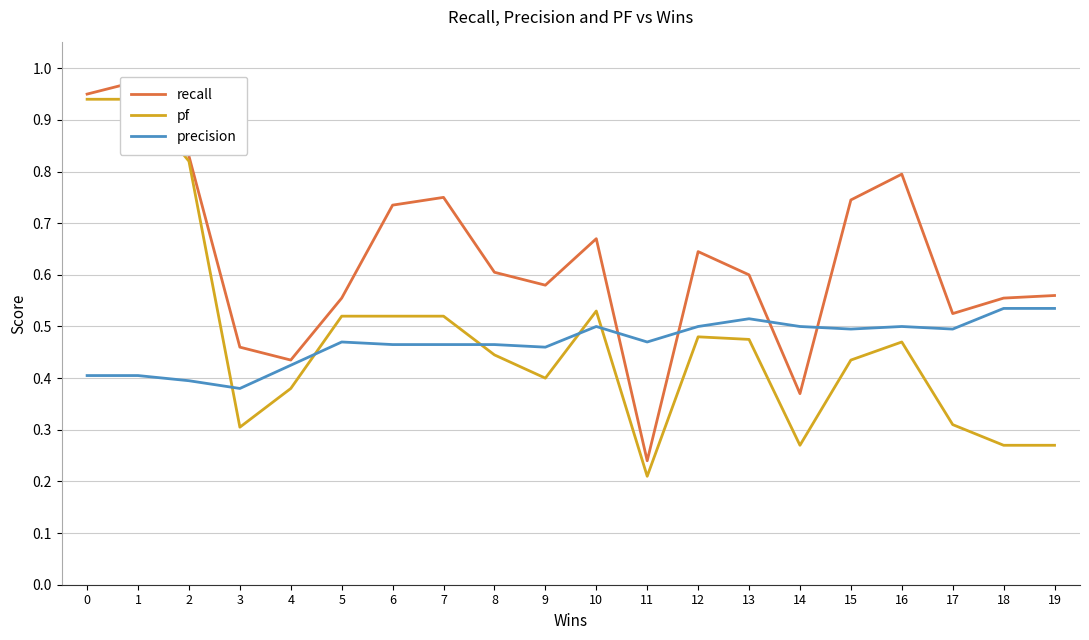

What is the value of the recall point at the 13th from the left?

0.6